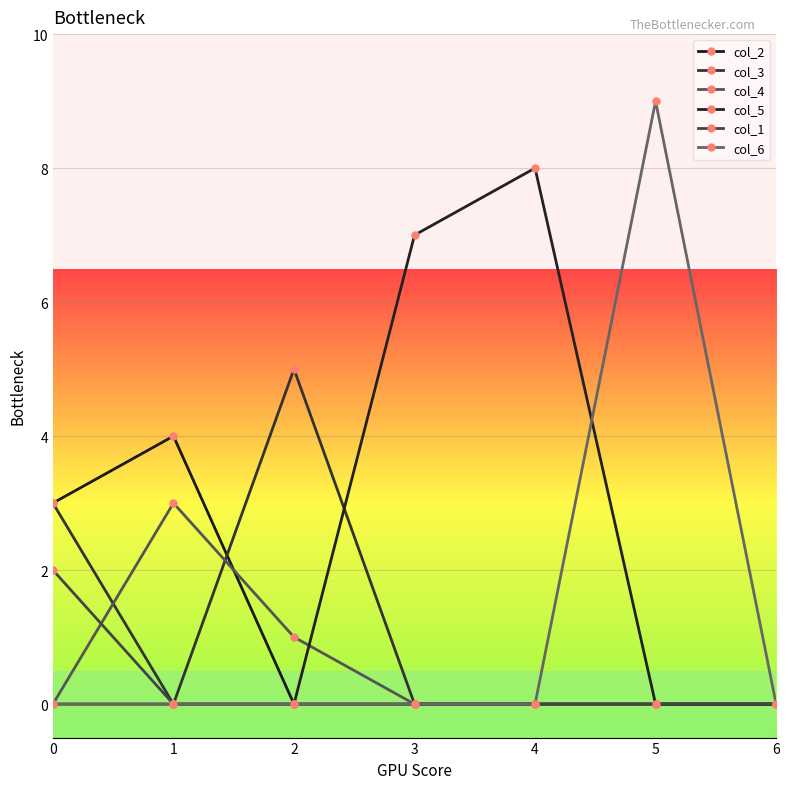

What are all the series names shown in the legend?

col_2, col_3, col_4, col_5, col_1, col_6